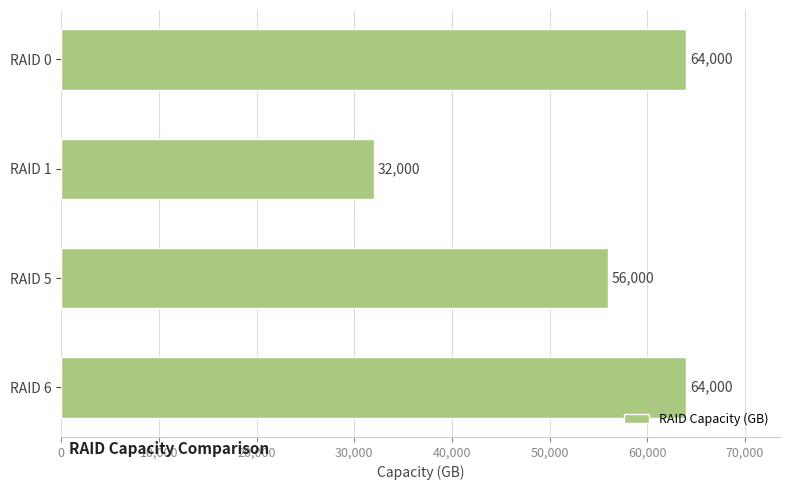

Count the number of data series in this chart.

1